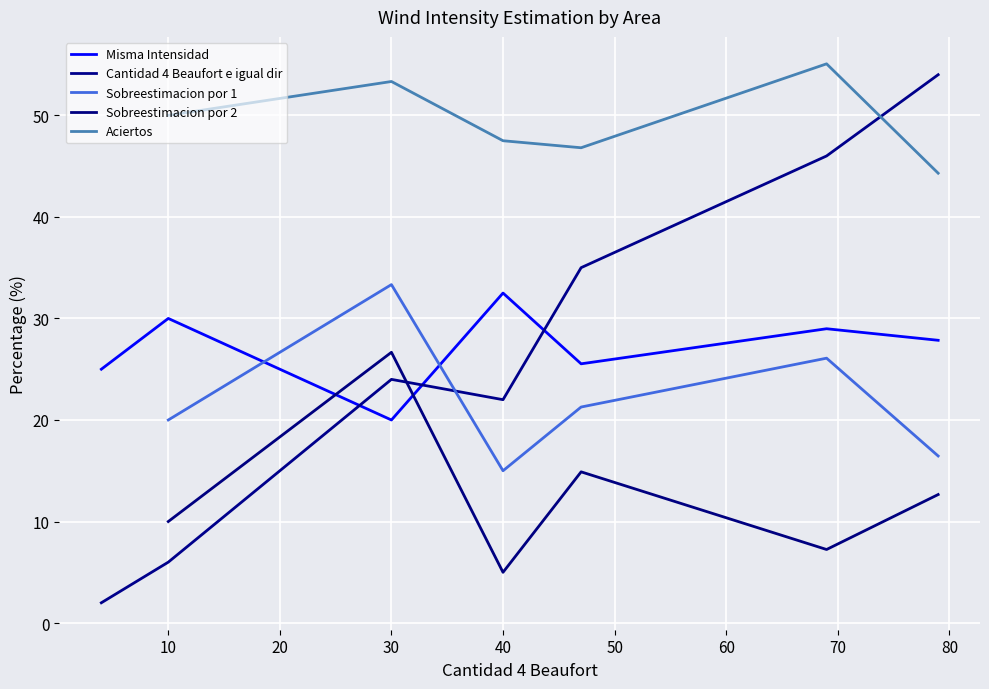

At which label does Misma Intensidad first exceed 27?

10